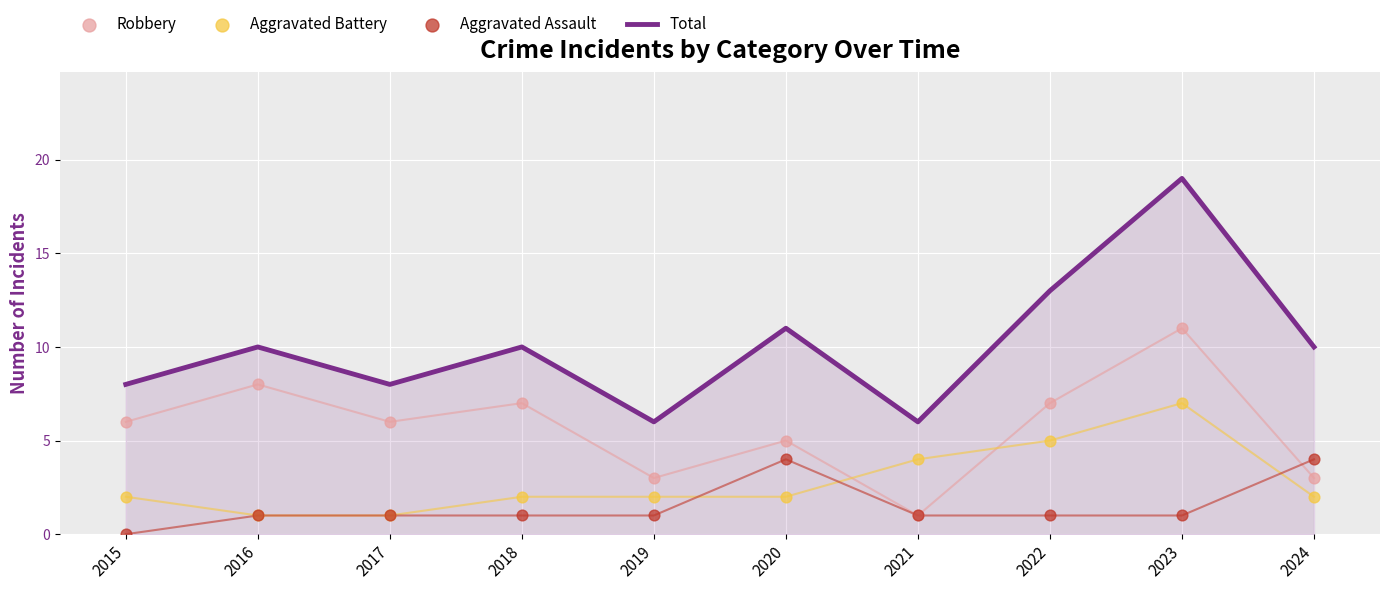

At how many categories does at least one series exceed 8?

6